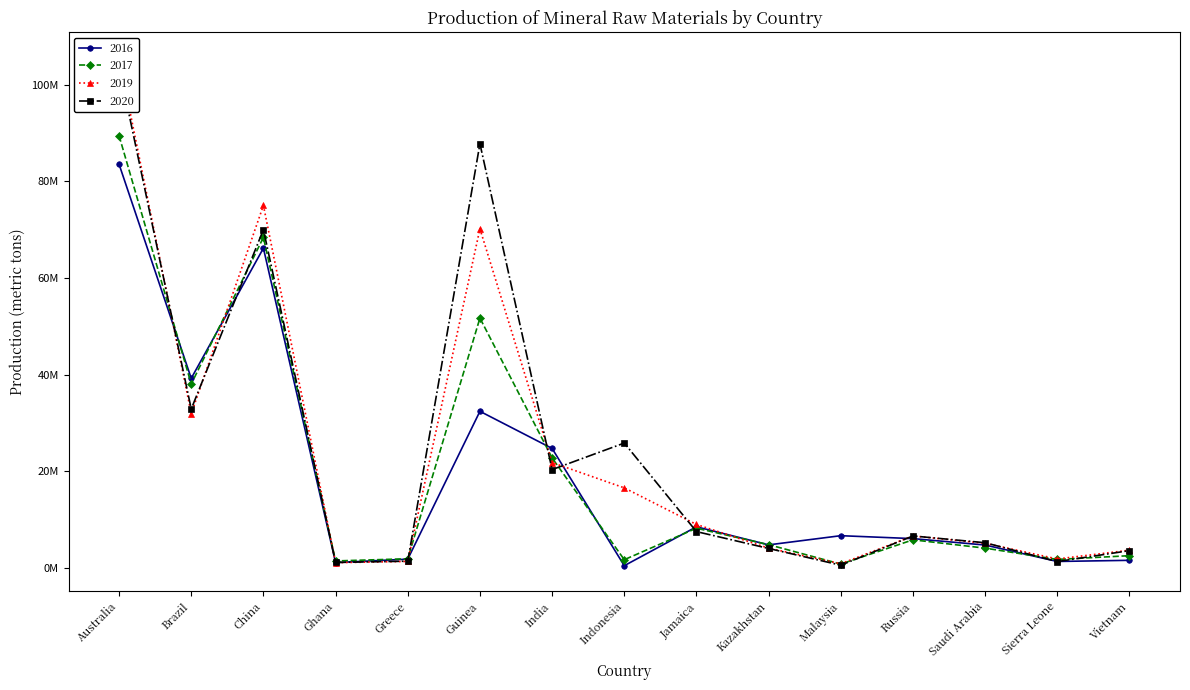

What is the highest value of the 2017 series?

89420589